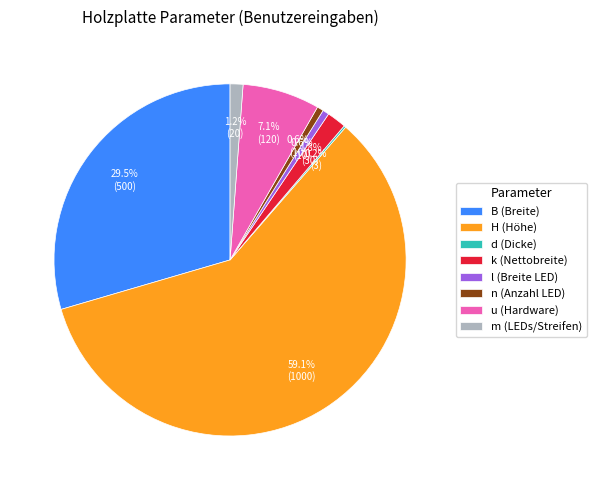

To the nearest percent, what is the difference between the largest and smallest slice percentages?

59%